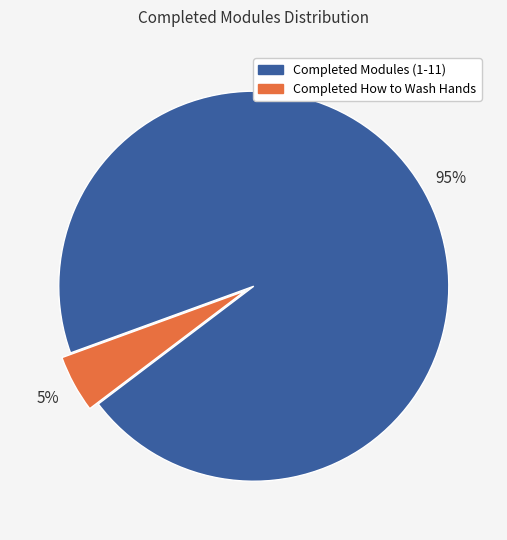

To the nearest percent, what is the average slice percentage?

50%